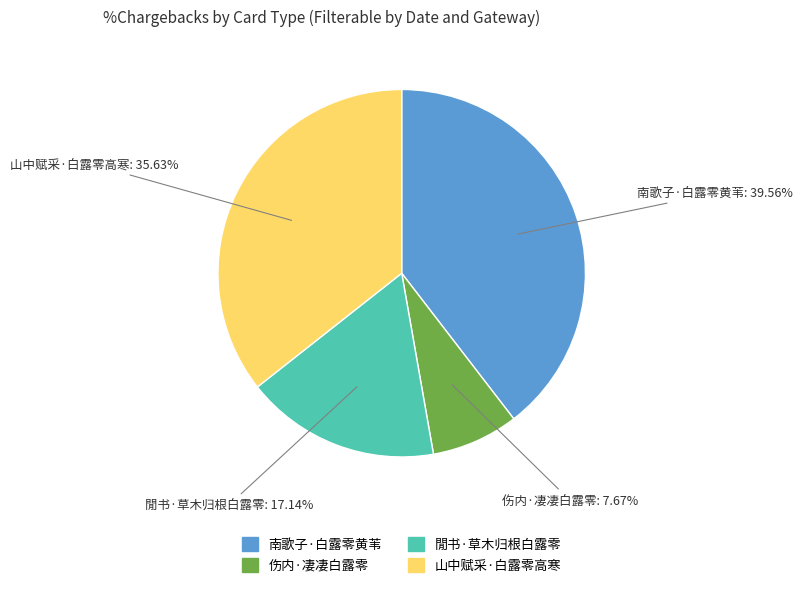

What percentage is NOT represented by 南歌子·白露零黄苇?

60.4%